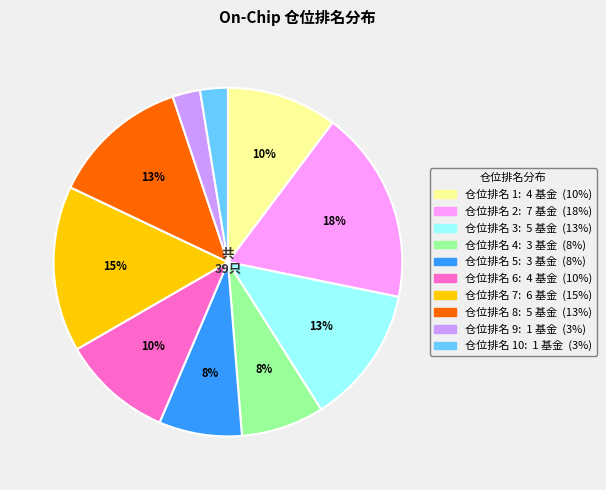

To the nearest percent, what is the average slice percentage?

10%